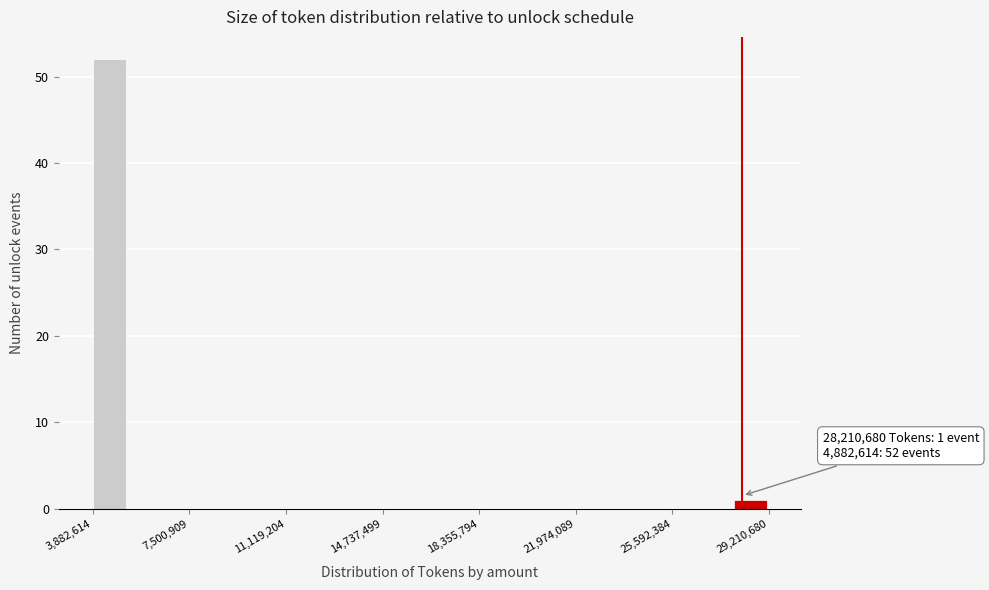

Read against the x-axis, roughly where is the centre of the tallest bar?

4500000